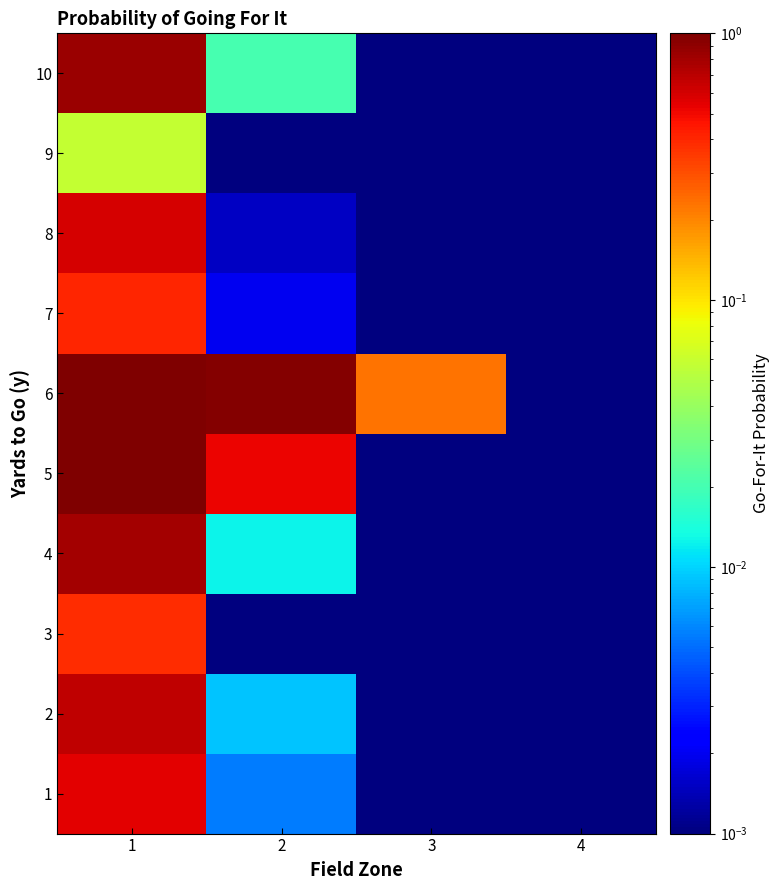

At how many categories does at least one series exceed 0?

4